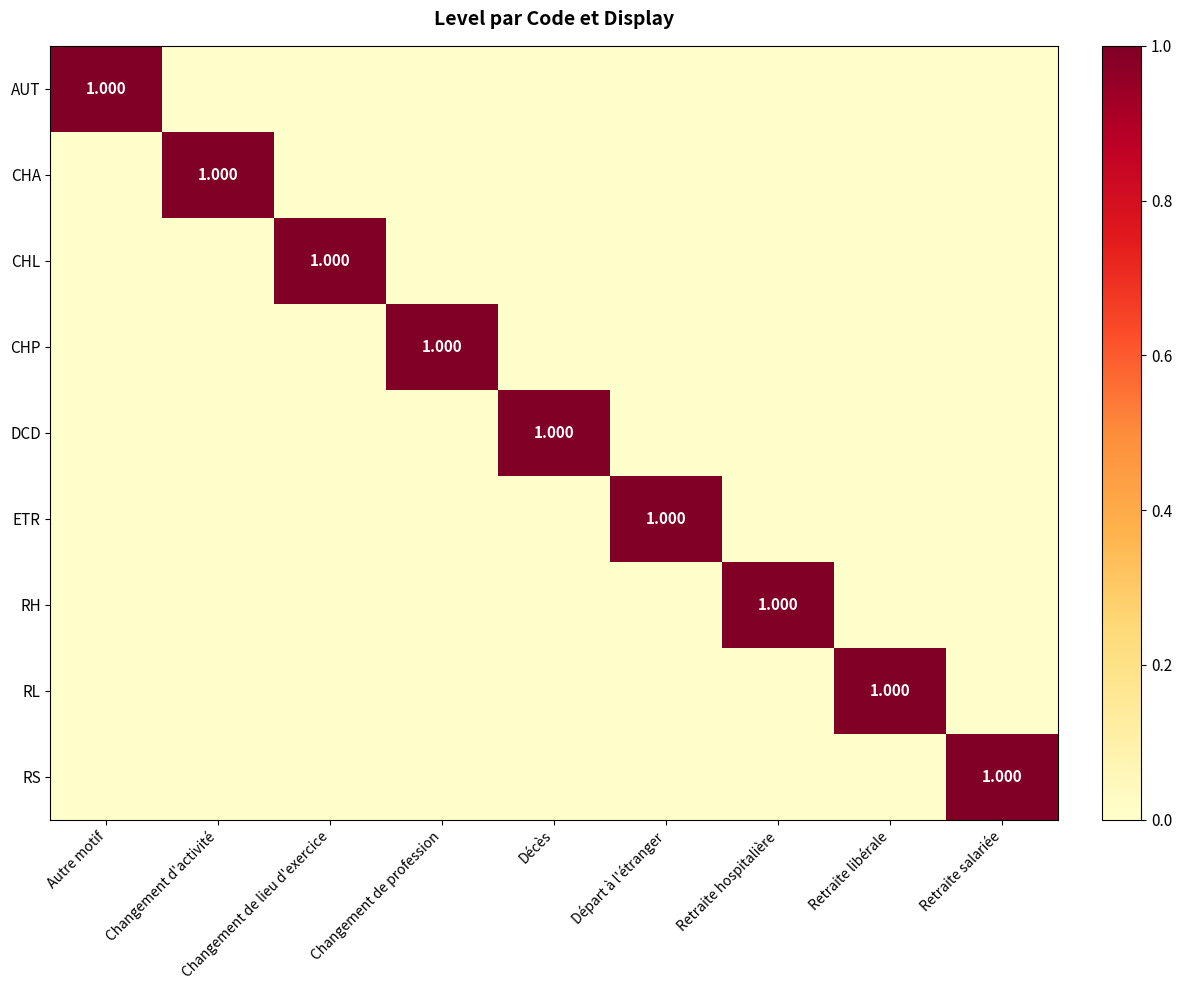

Count the number of data series in this chart.

9